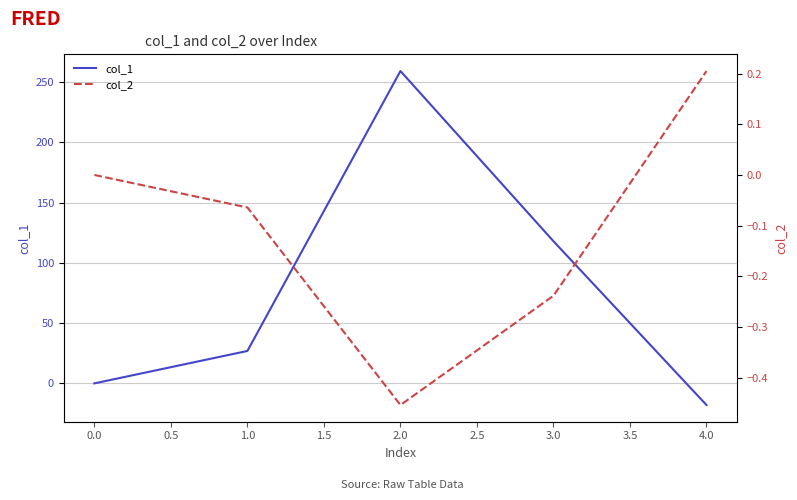

Is it true that col_1 equals -135.3 at 0.0?

False